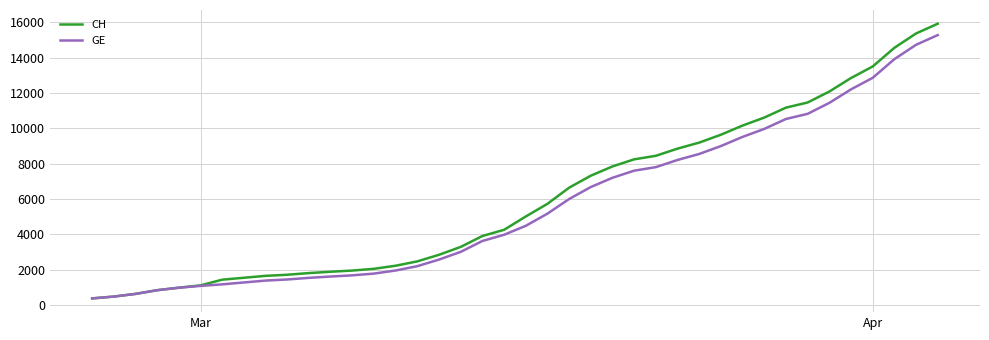

What is the lowest value of the GE series?

375